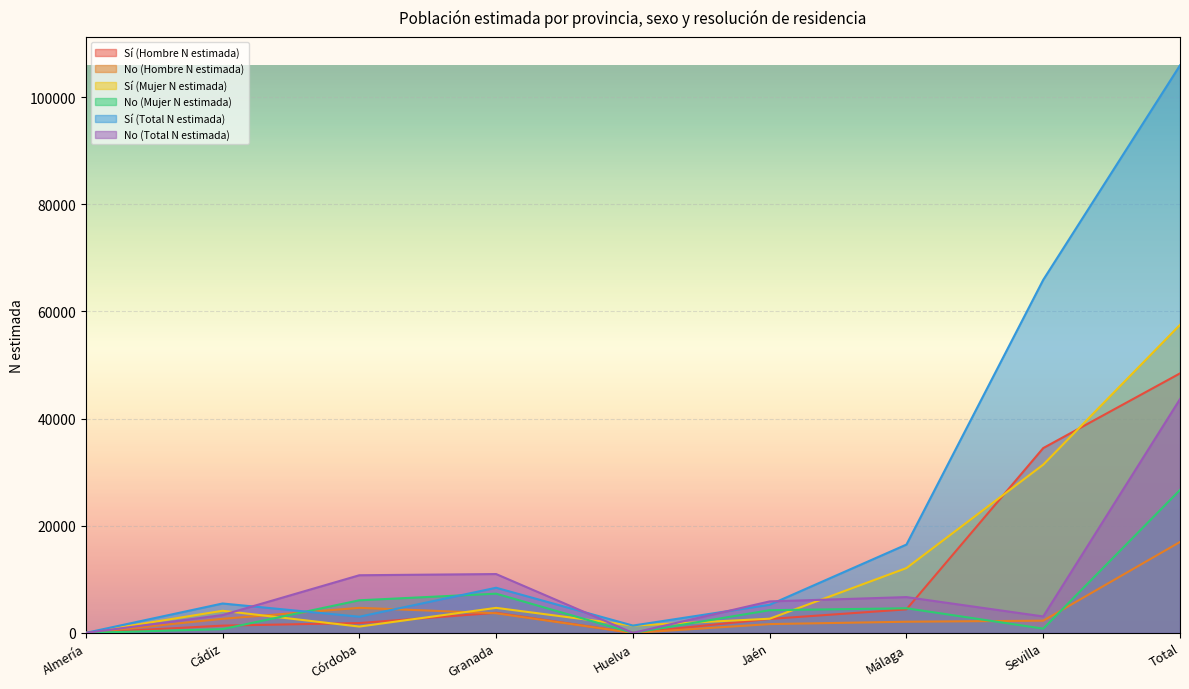

Rank the series by their maximum value, from lowest to highest.

No (Hombre N estimada), No (Mujer N estimada), No (Total N estimada), Sí (Hombre N estimada), Sí (Mujer N estimada), Sí (Total N estimada)